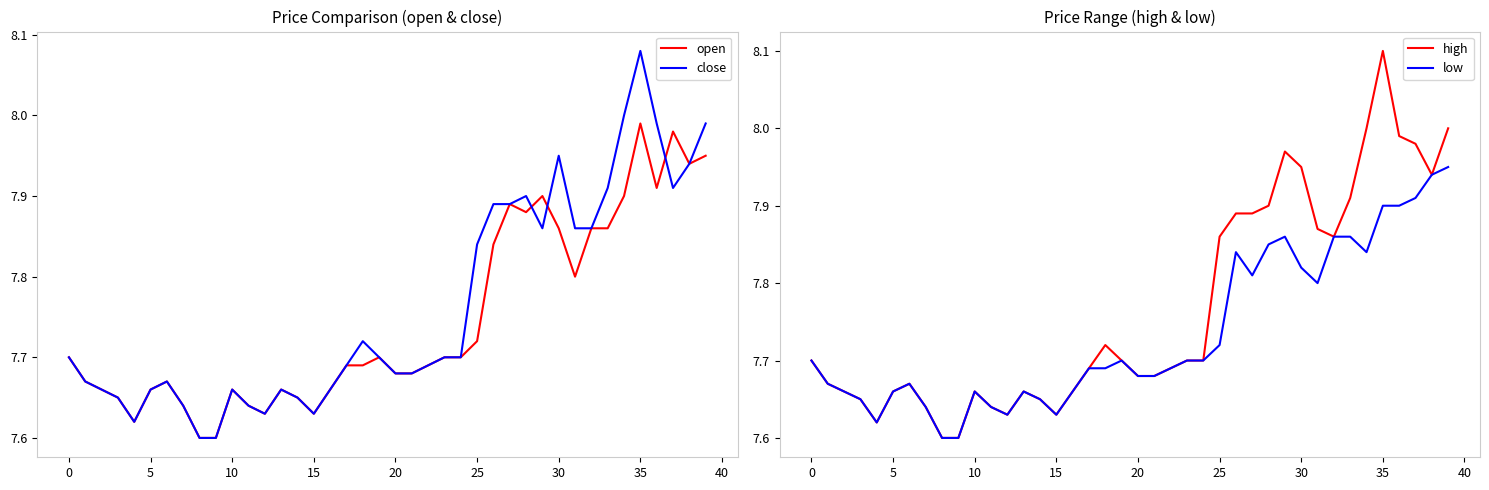

How many interior local valleys does the low series have?

6